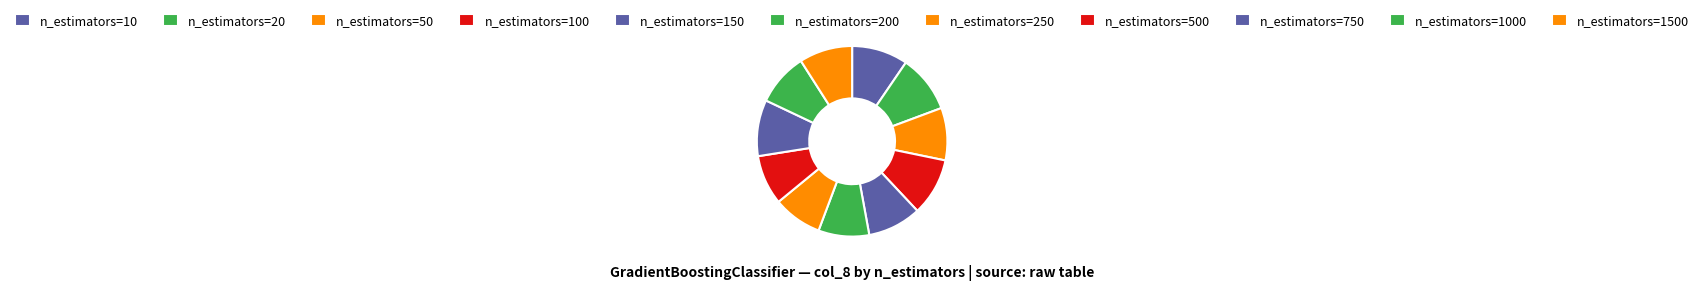

The n_estimators=1000 slice represents 9% of the pie. True or false?

True